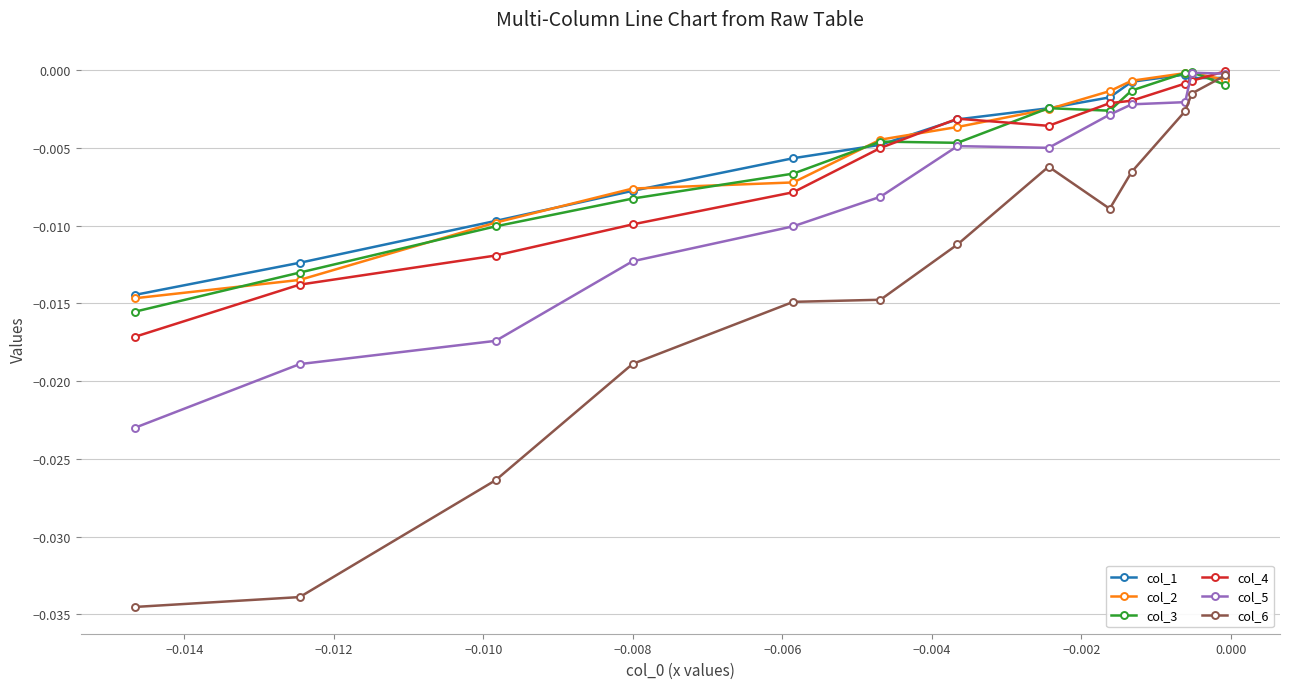

Does the chart have visible grid lines?

Yes